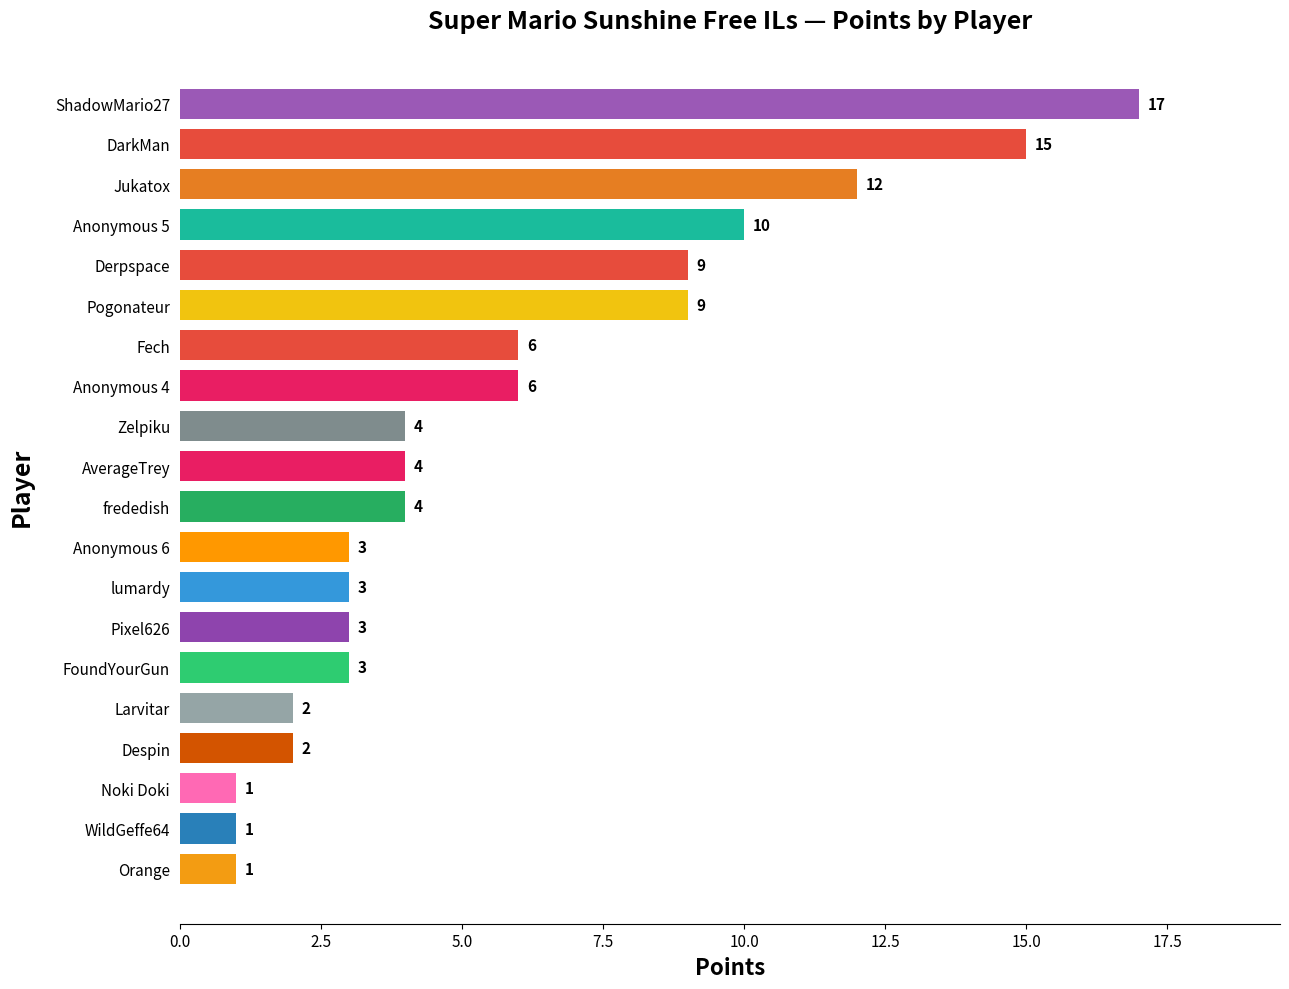

What is the label of the 19th bar from the top?

WildGeffe64